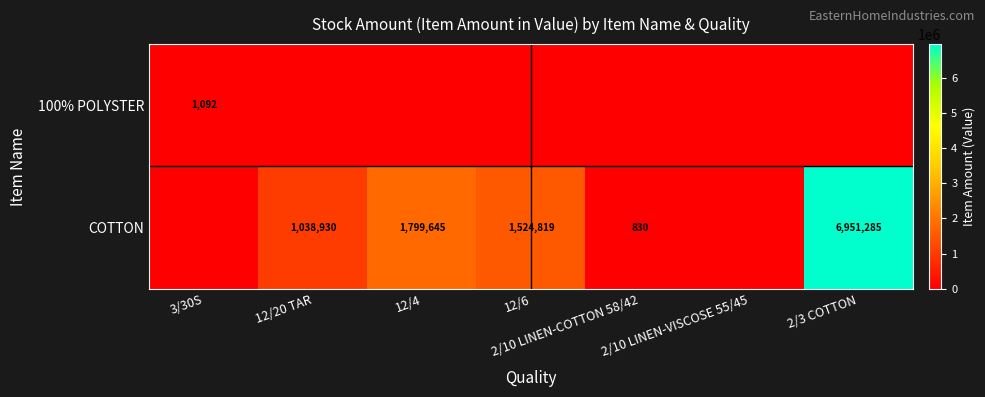

Is it true that COTTON equals 1799645 at 12/4?

True